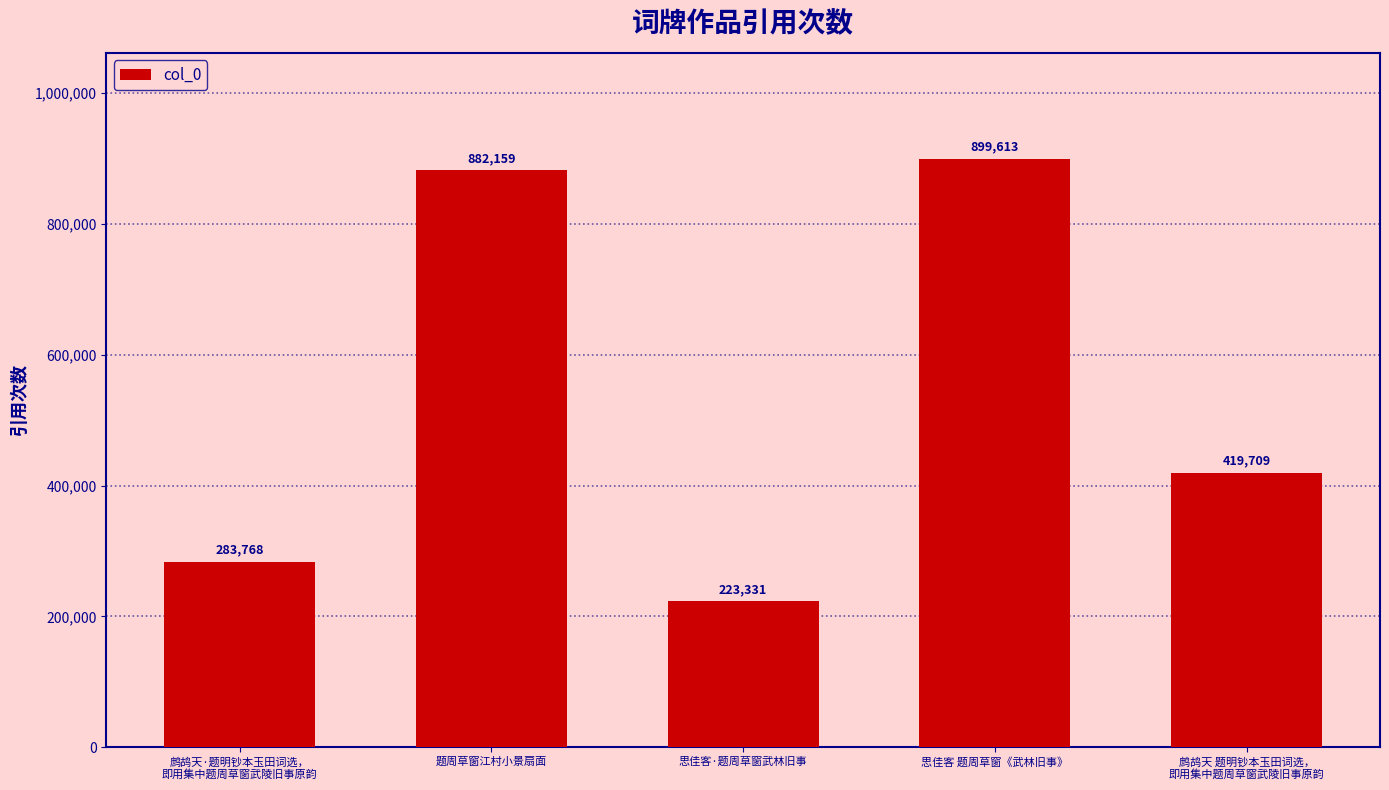

What is the label of the 4th bar from the left?

思佳客 题周草窗《武林旧事》